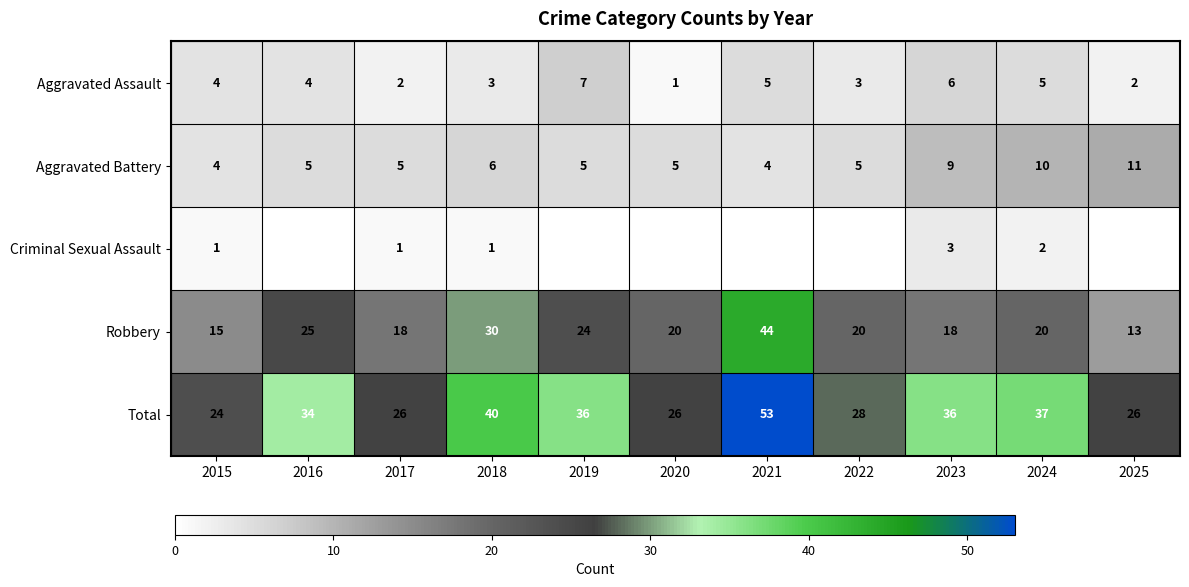

What is the sum of the Aggravated Assault values at 2024 and 2023?

11